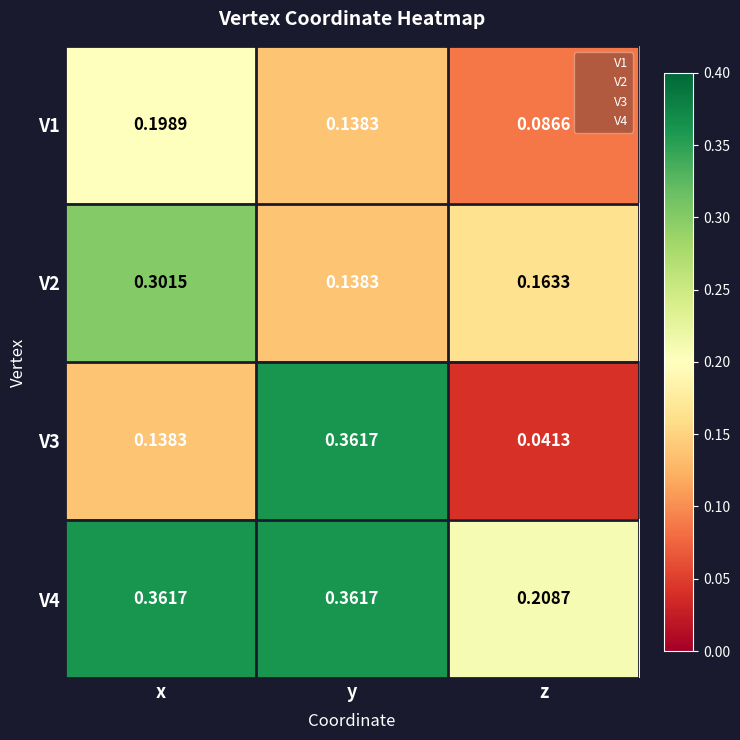

Rank the categories by V2 value from lowest to highest.

y, z, x